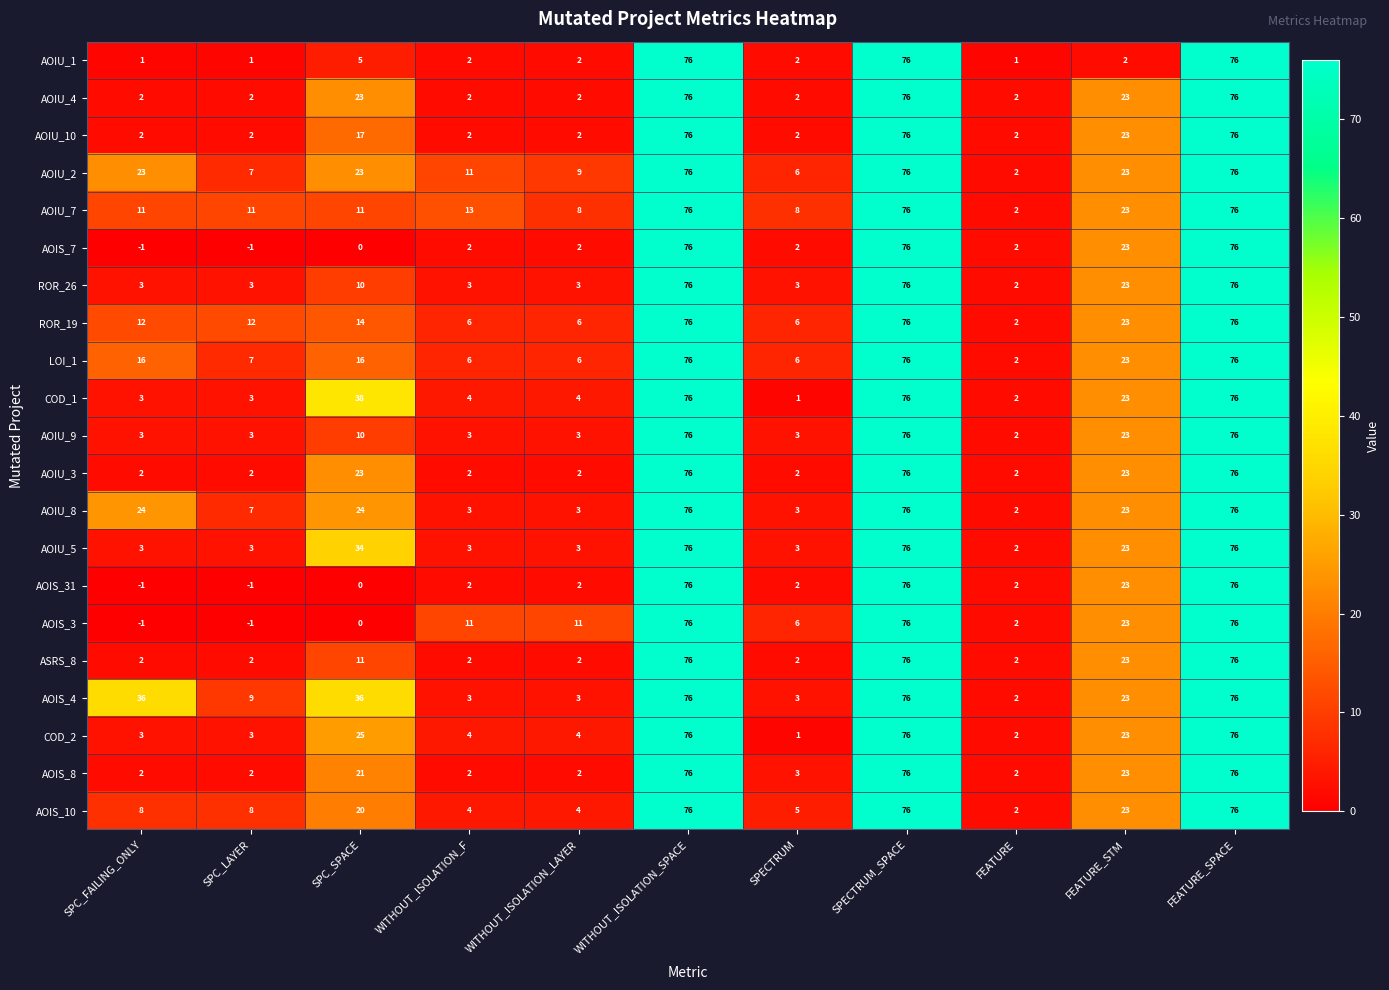

What is the spread (max minus min) of values at SPC_SPACE?

38